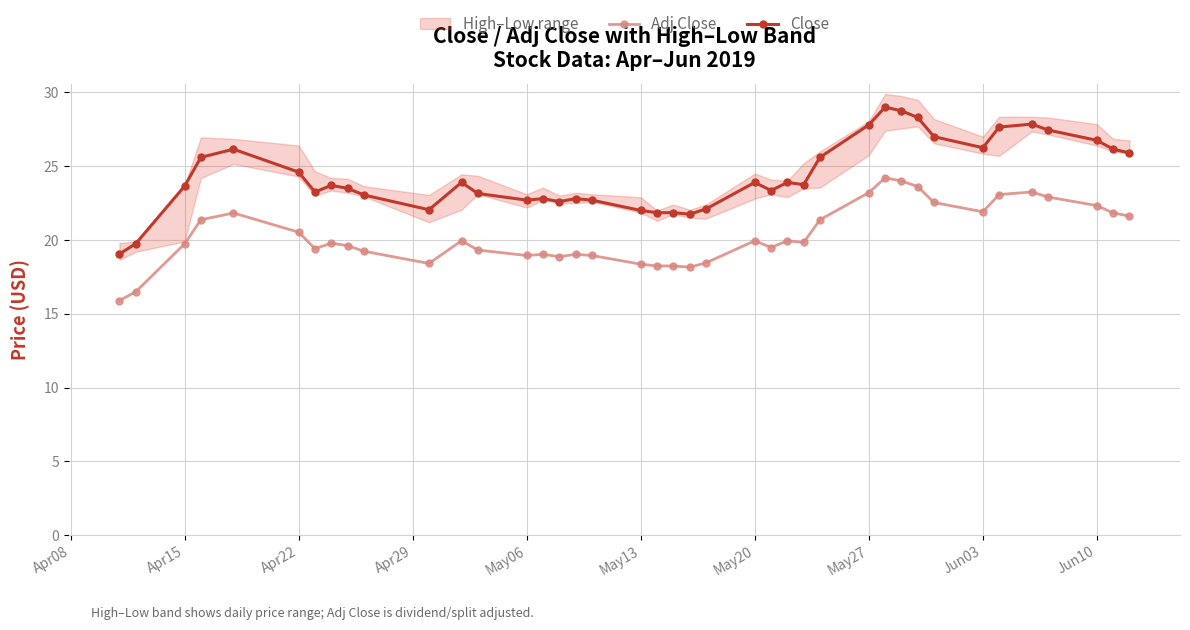

True or false: Adj Close and Close cross at least once.

False